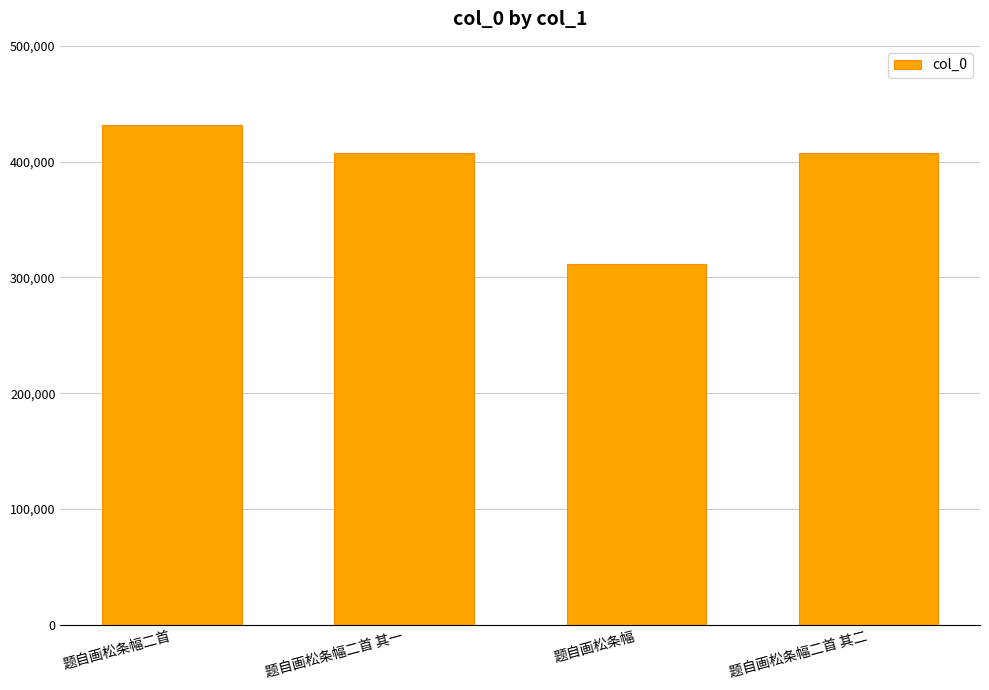

Does the chart contain stacked bars?

No